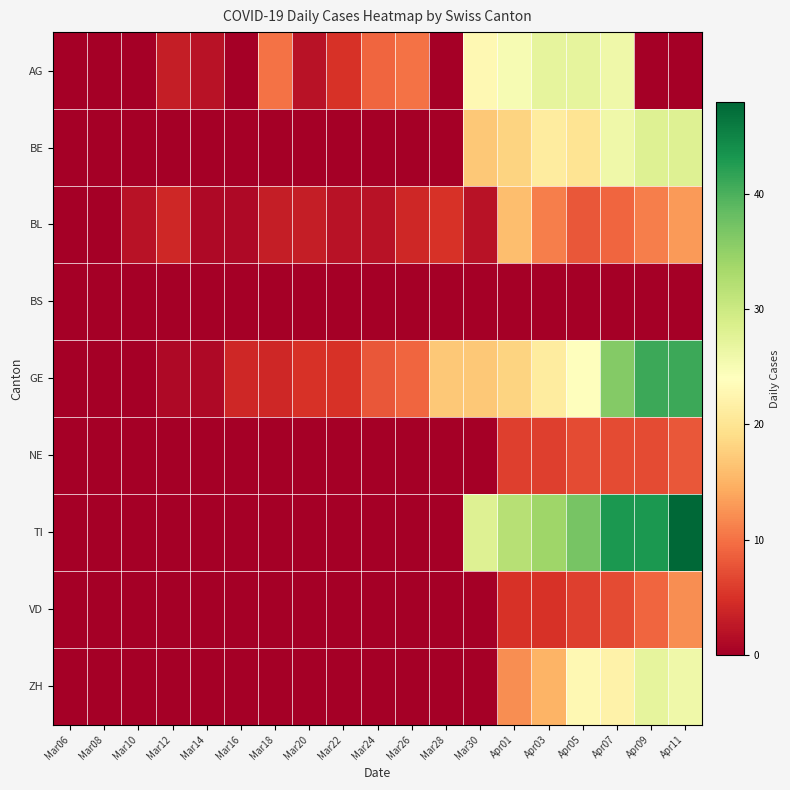

Which series has the widest spread of values?

TI